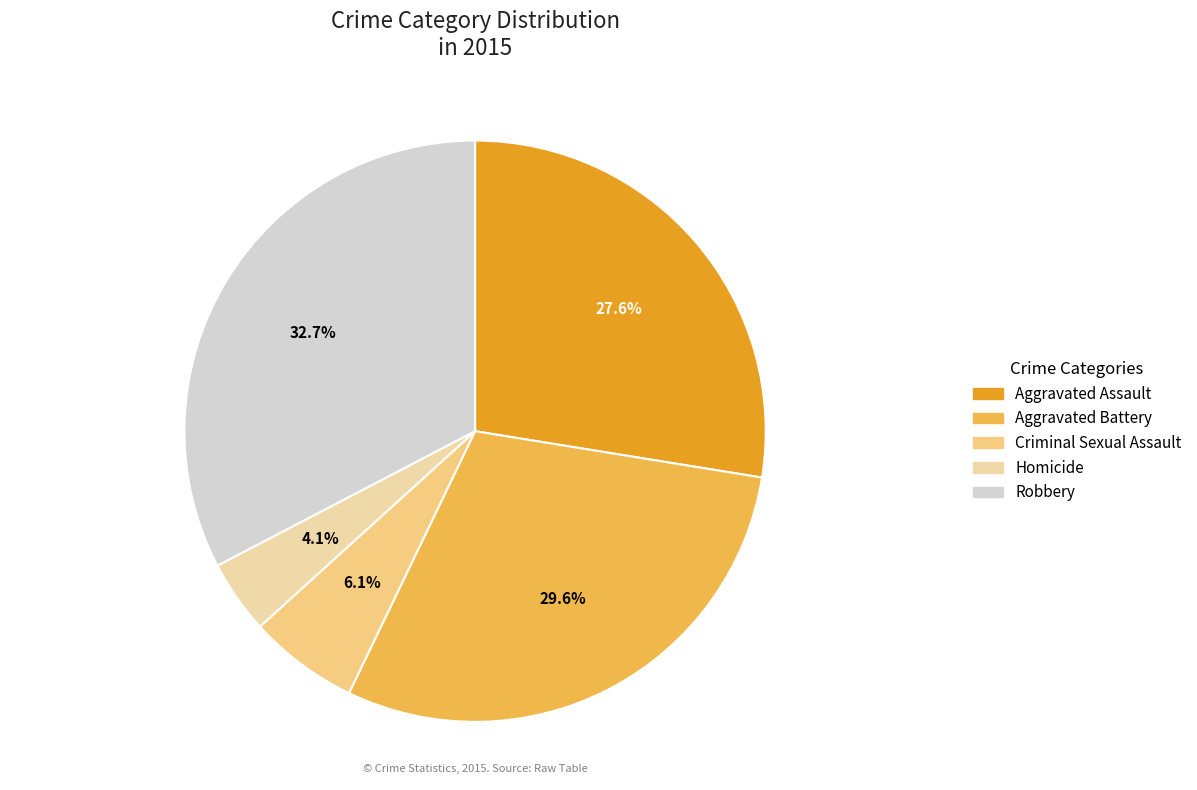

Which slice is the smallest?

Homicide